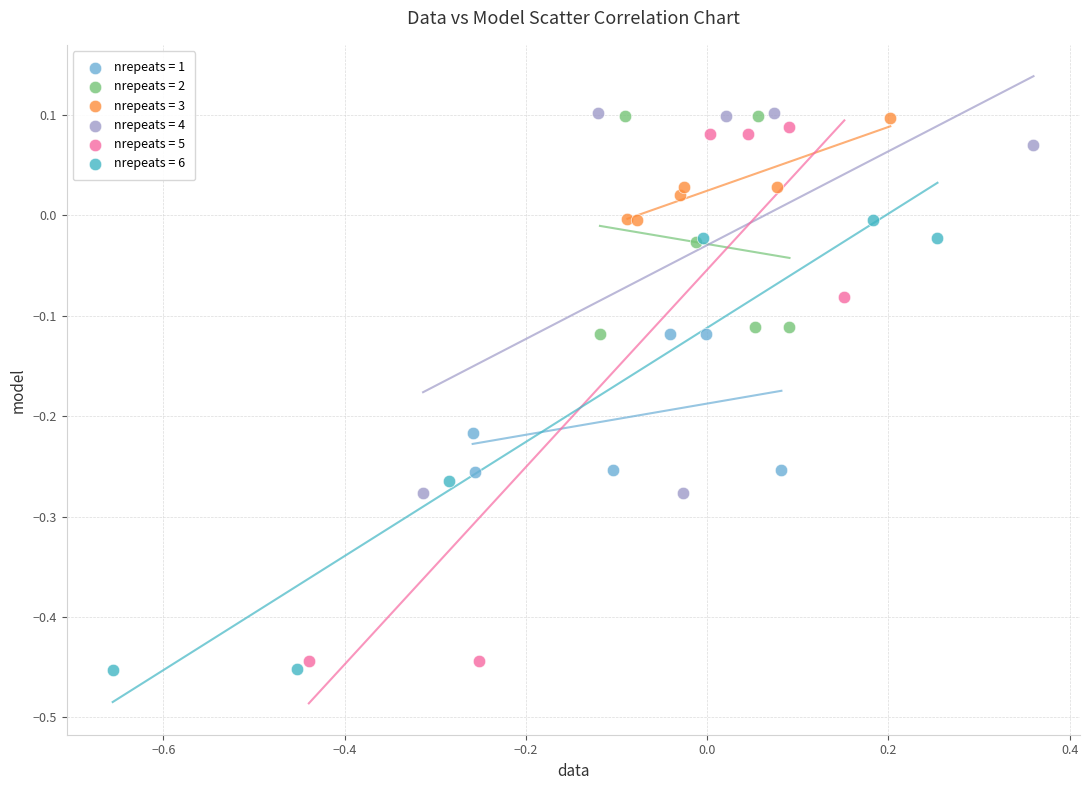

Which series has the largest Y range (max minus min)?

nrepeats = 5